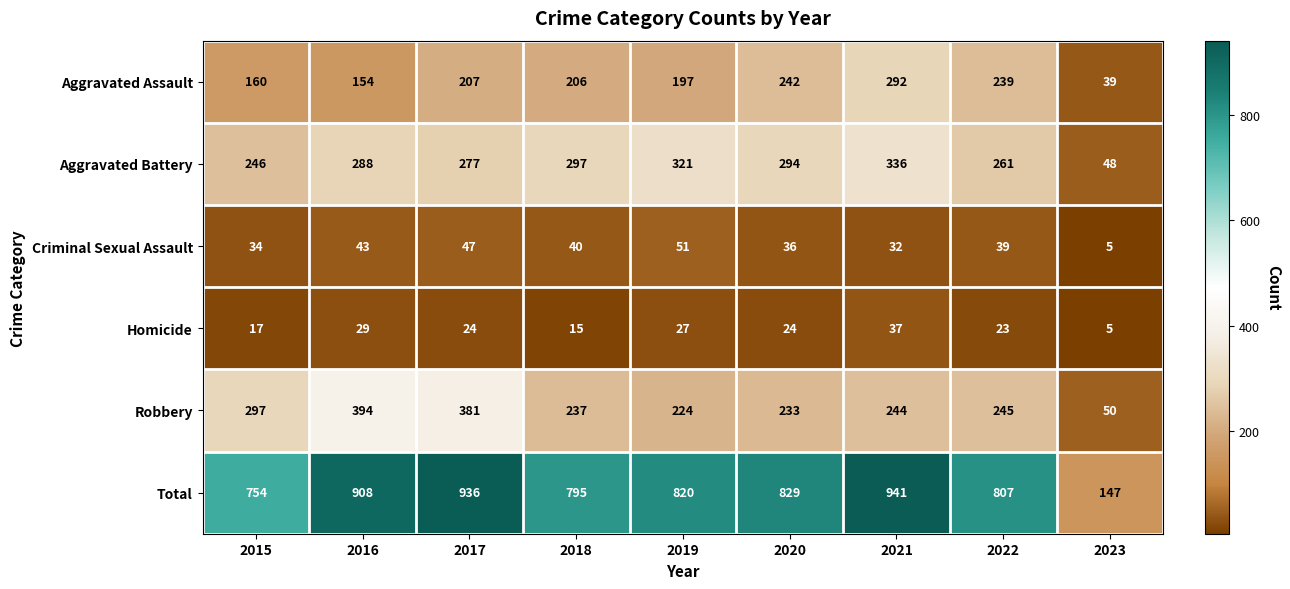

Rank the series by their maximum value, from lowest to highest.

Homicide, Criminal Sexual Assault, Aggravated Assault, Aggravated Battery, Robbery, Total